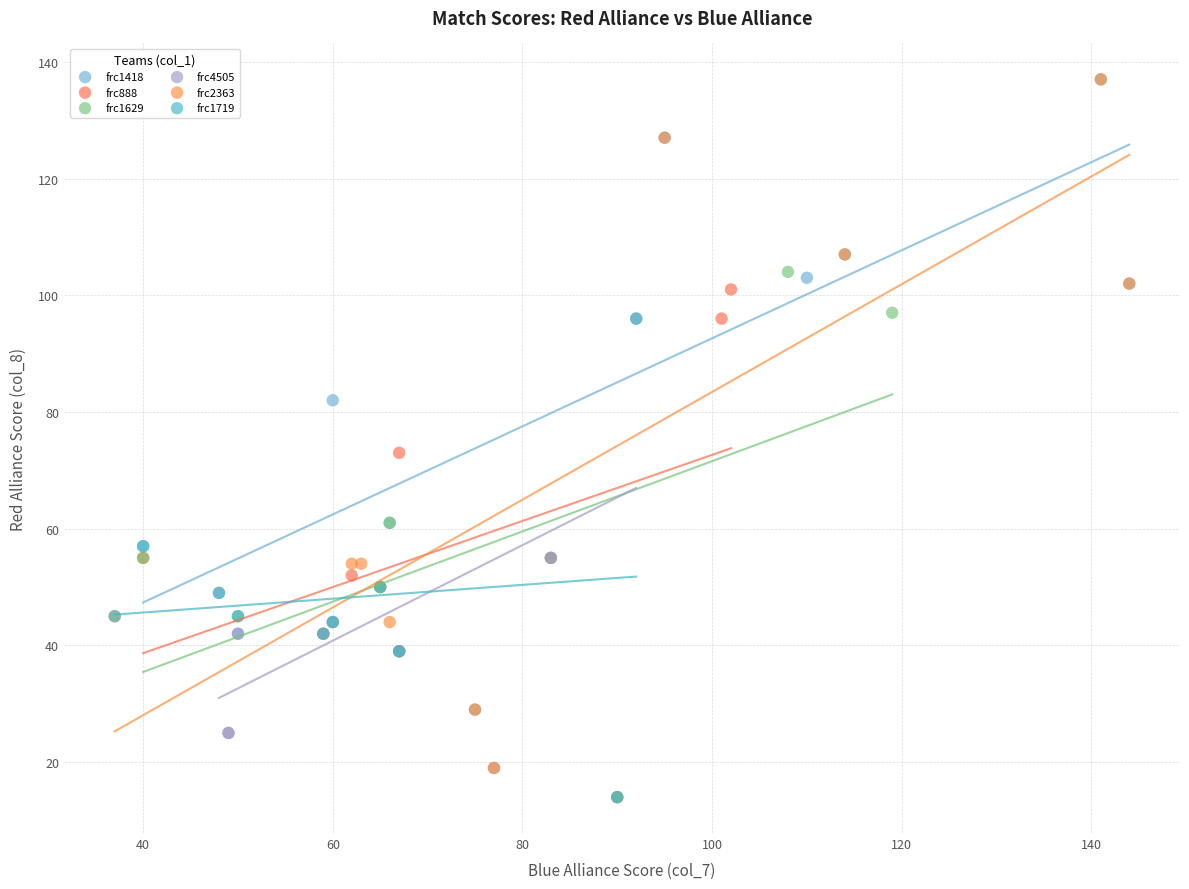

Which series has the widest spread of Y values?

frc2363